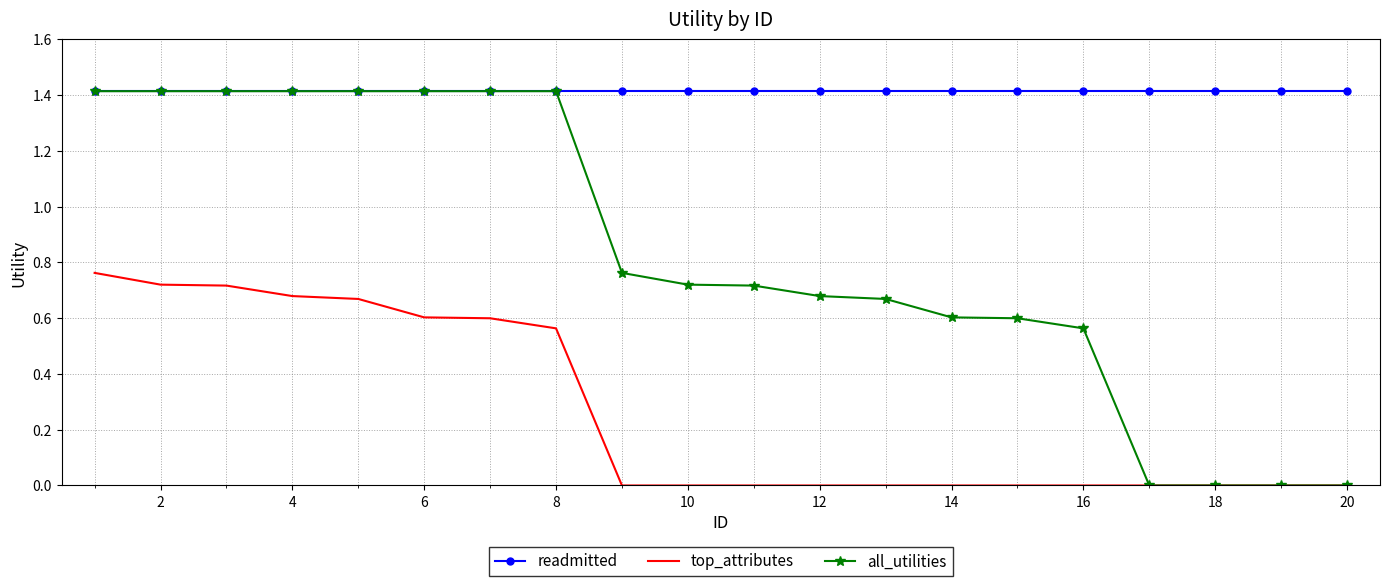

What are all the series names shown in the legend?

readmitted, top_attributes, all_utilities